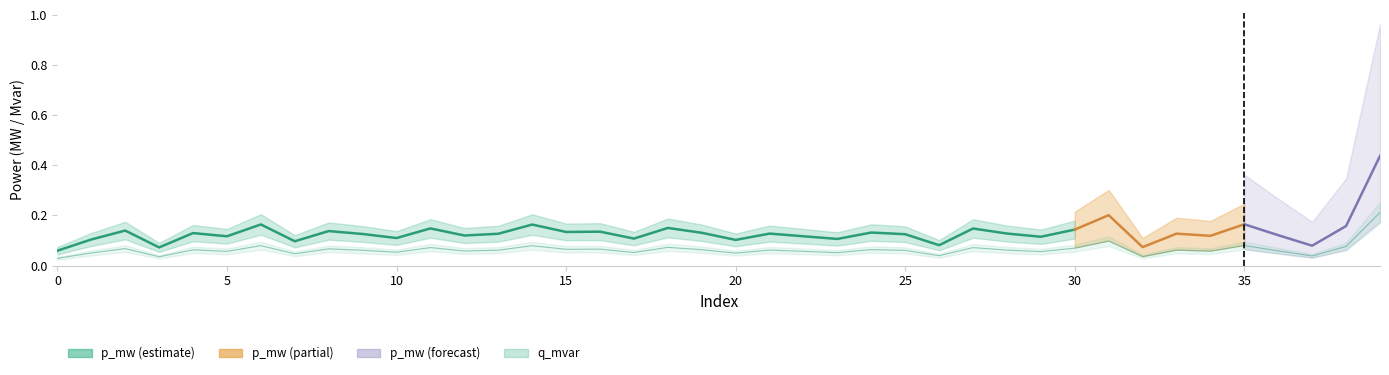

Is it true that the value at 1 is 0.0?

False